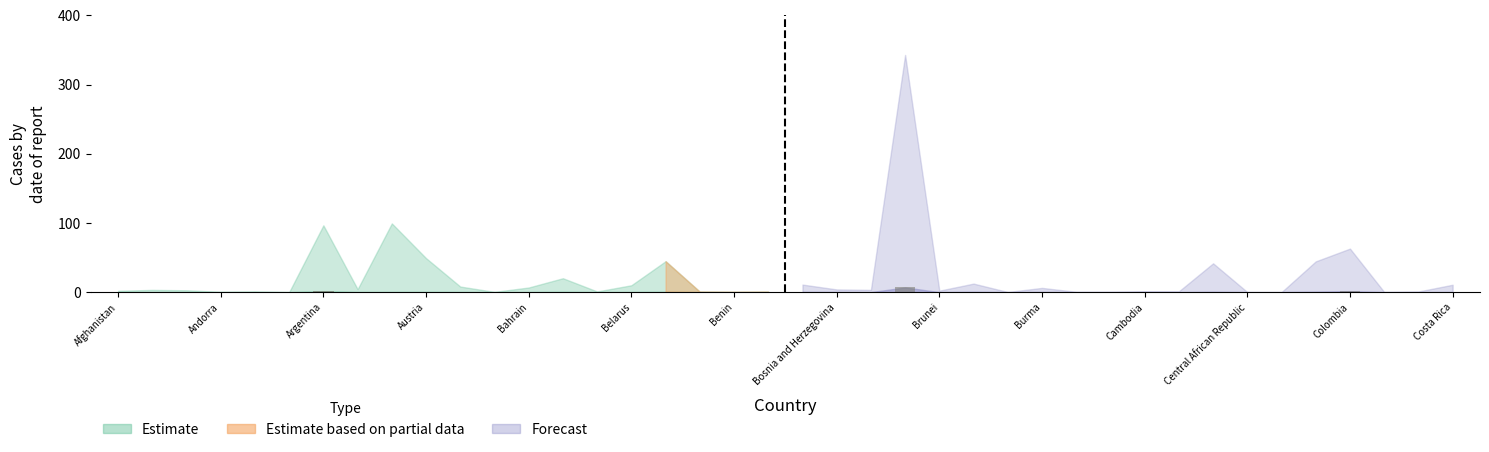

True or false: Forecast_Confirmed has a value of 3.5 at Andorra.

False